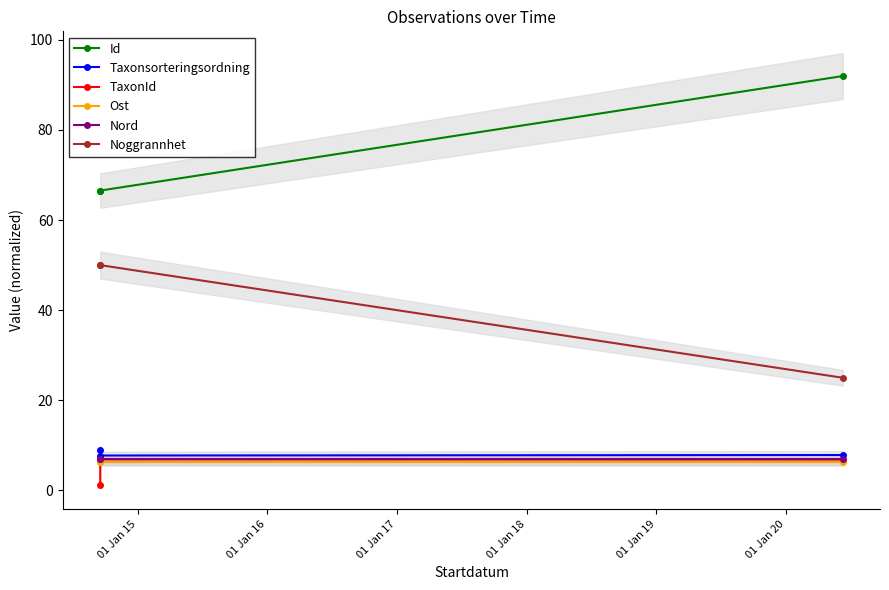

Does the chart have visible grid lines?

No